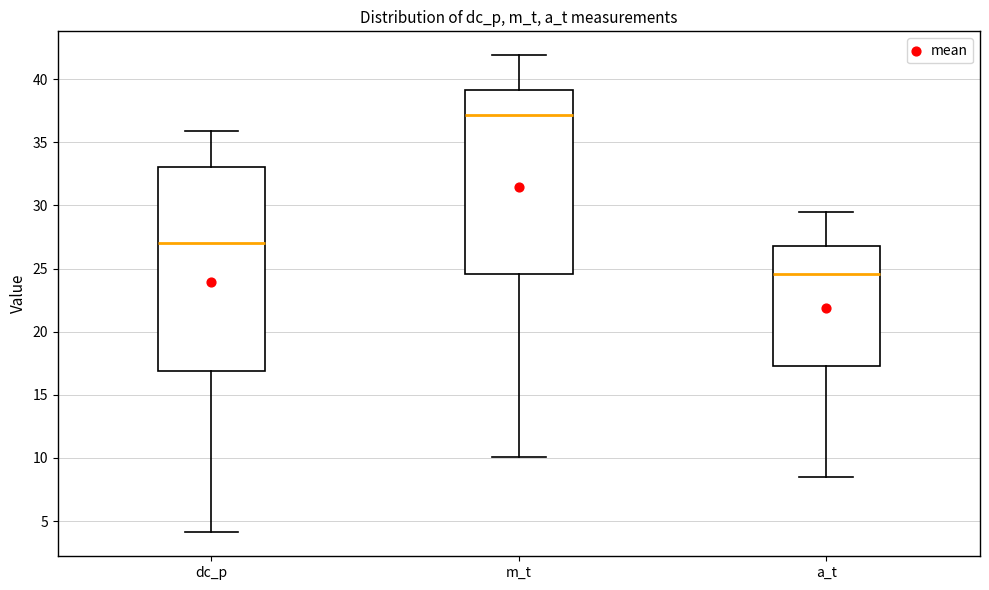

Where does the lower whisker of the box for m_t end on the y-axis? The values are not printed on the chart, so give them approximately, as read against the axis.

10.0